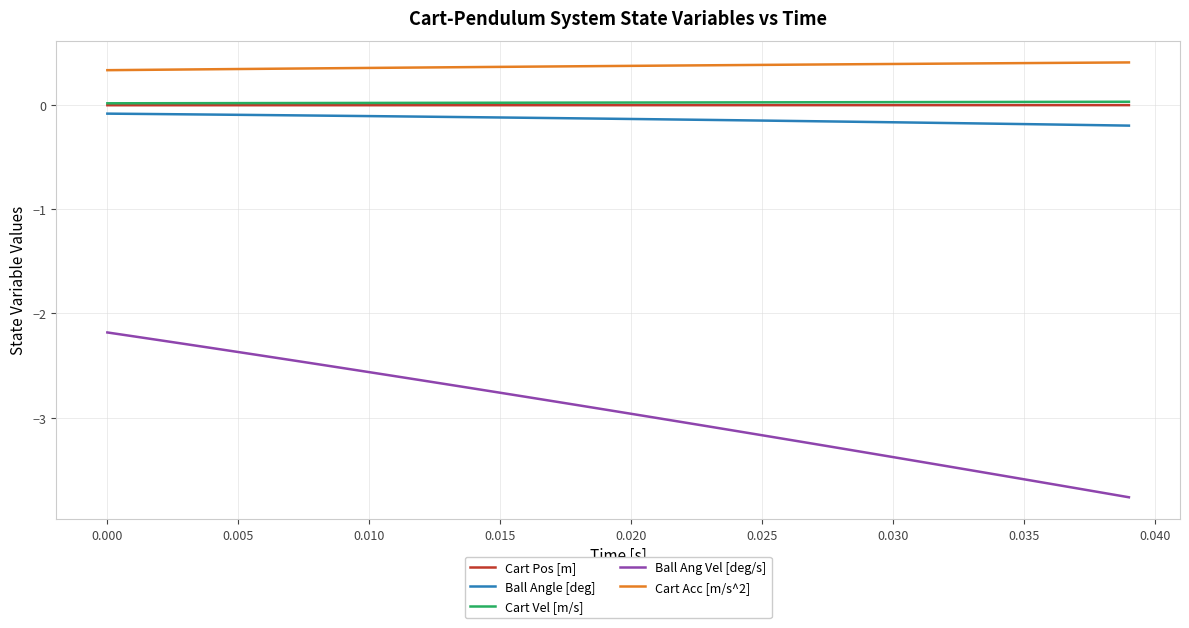

True or false: Ball Ang Vel [deg/s] and Ball Angle [deg] cross at least once.

False